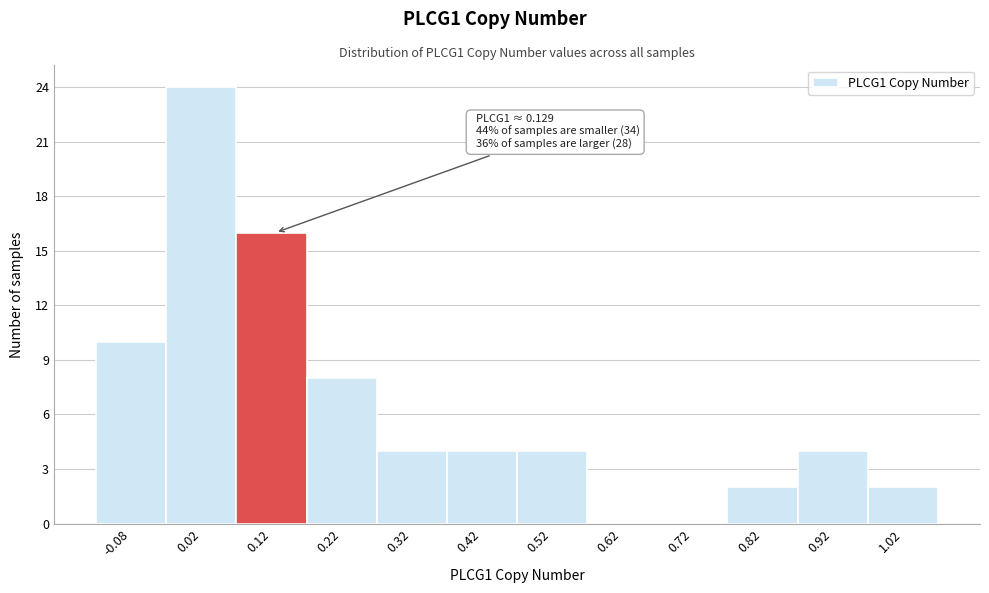

Over which range of the x-axis is the bar tallest?

-0.03 to 0.07